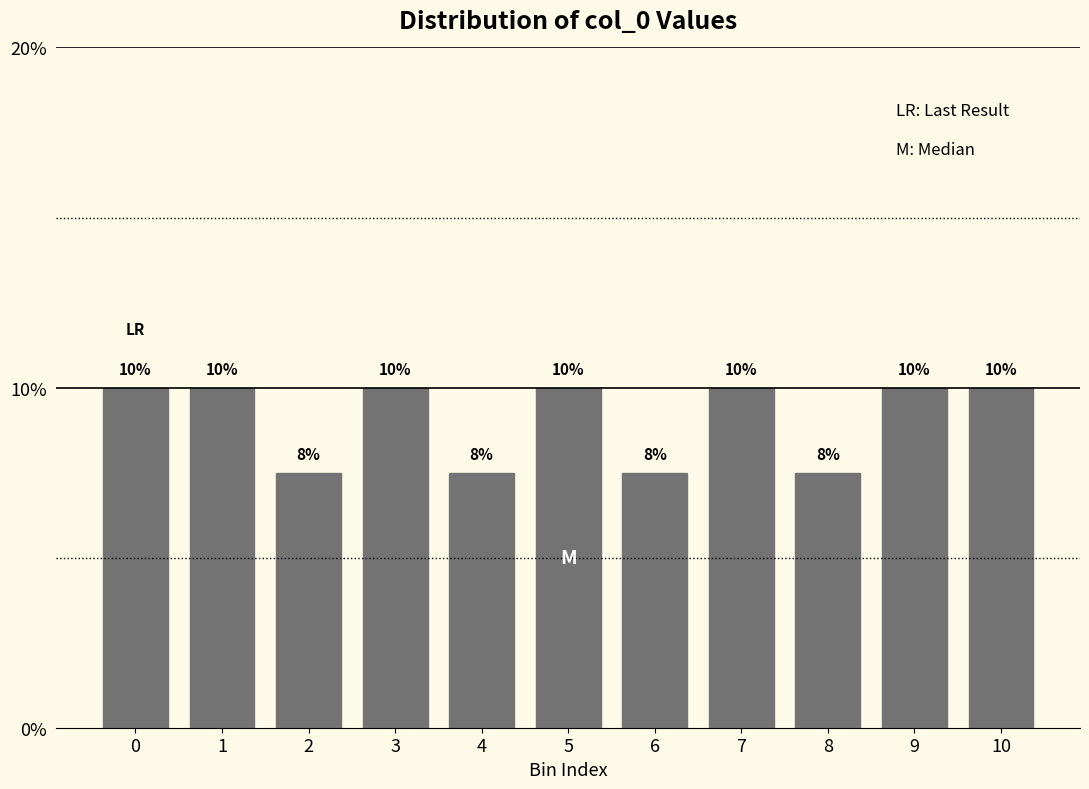

What is the value of the 1st bar from the left?

10.0